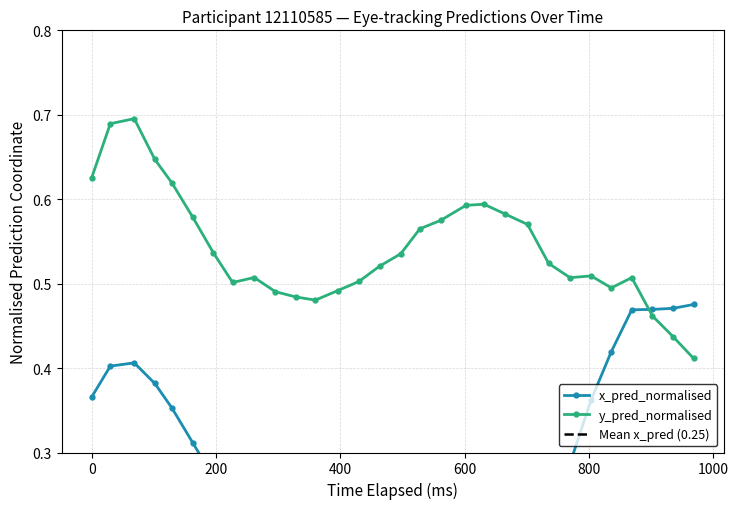

How many lines are shown in the chart?

2